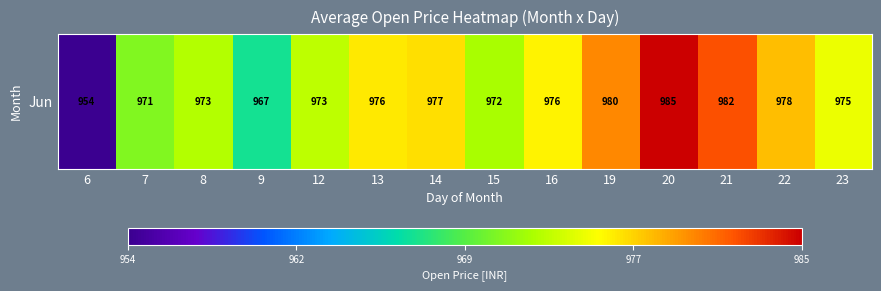

At which category does the chart reach its minimum across all series?

6